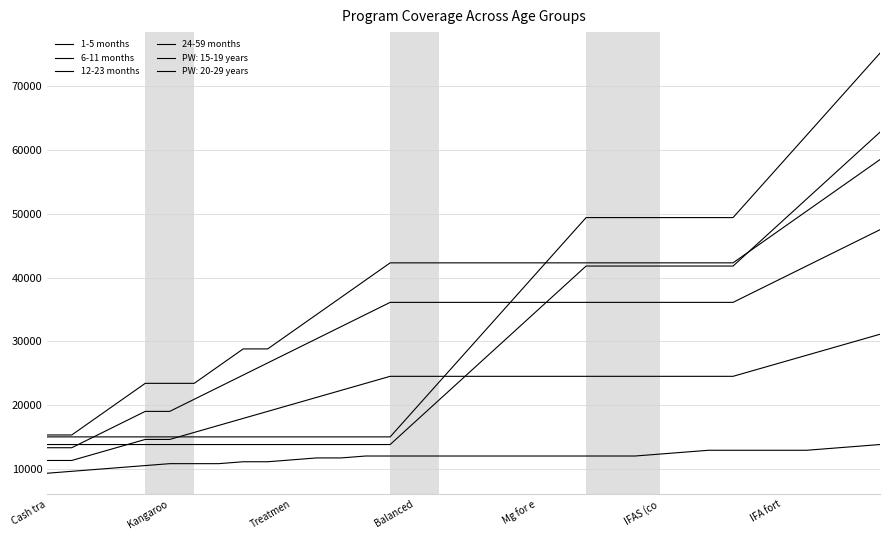

Which series has the widest spread of values?

24-59 months